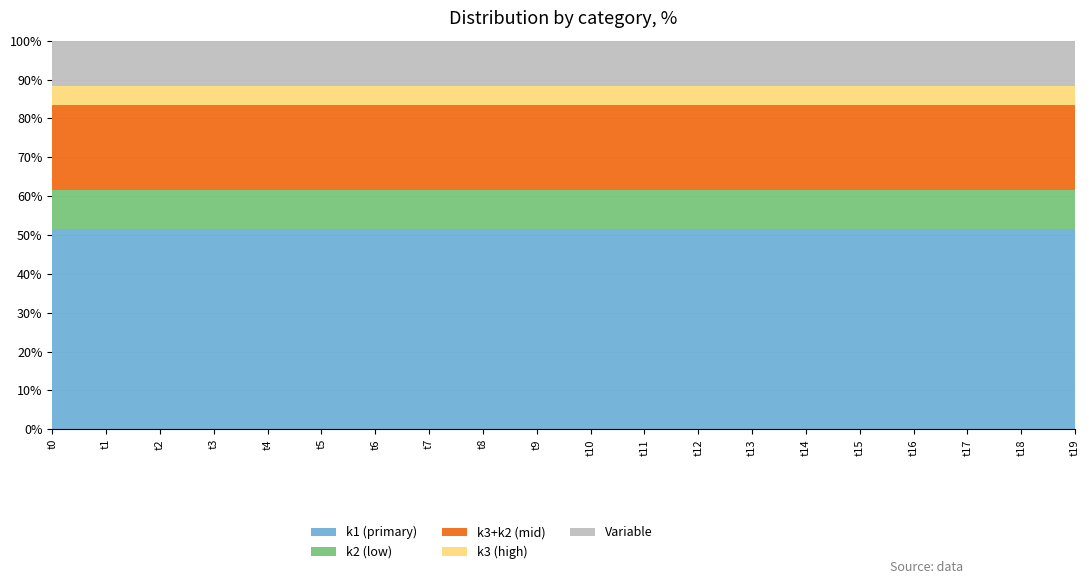

What is the maximum value for k1 (primary)?

51.5